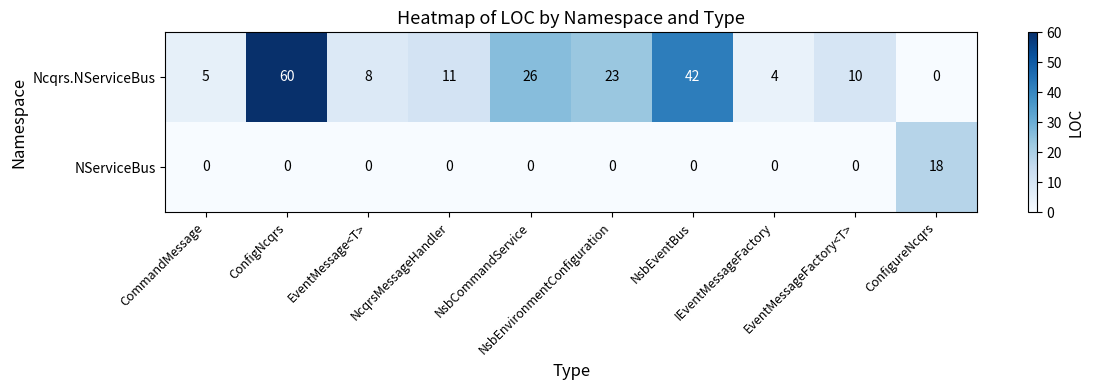

What is the maximum value shown in the chart?

60